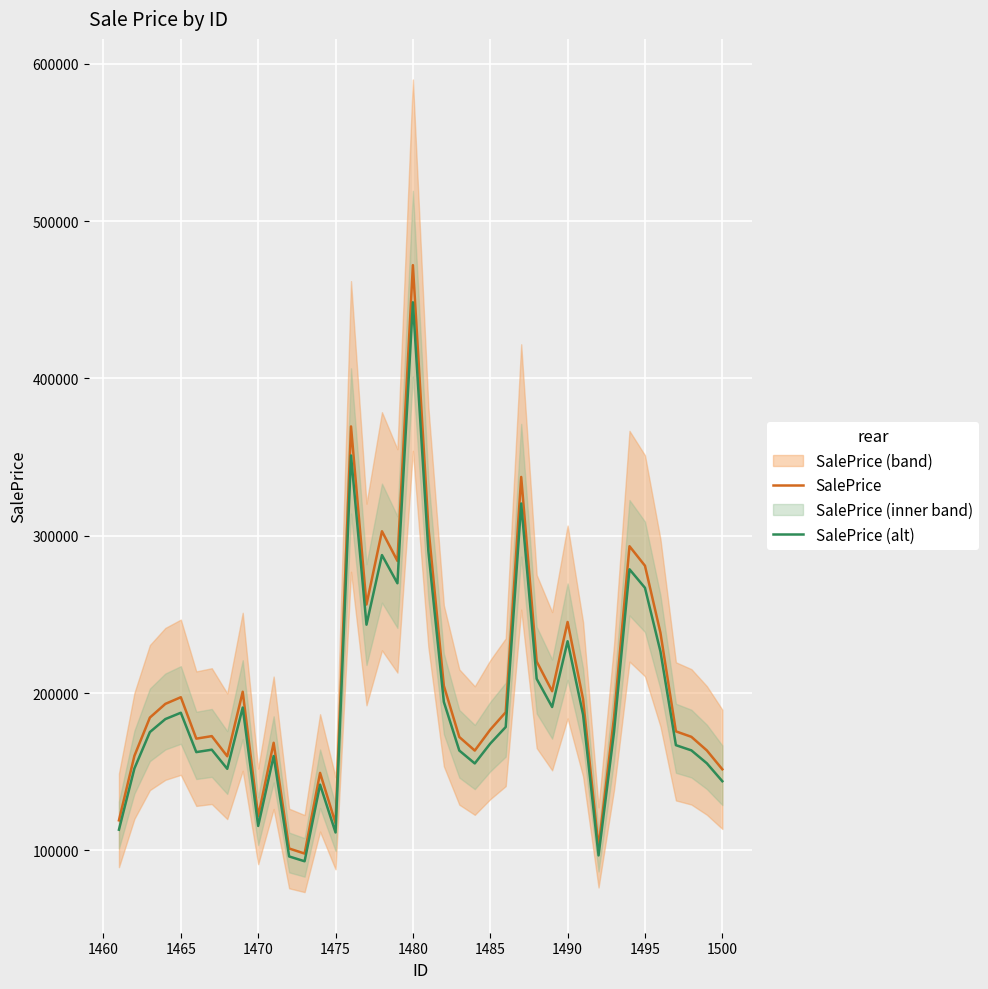

List the series in order of their overall mean, lowest first.

SalePrice (alt), SalePrice